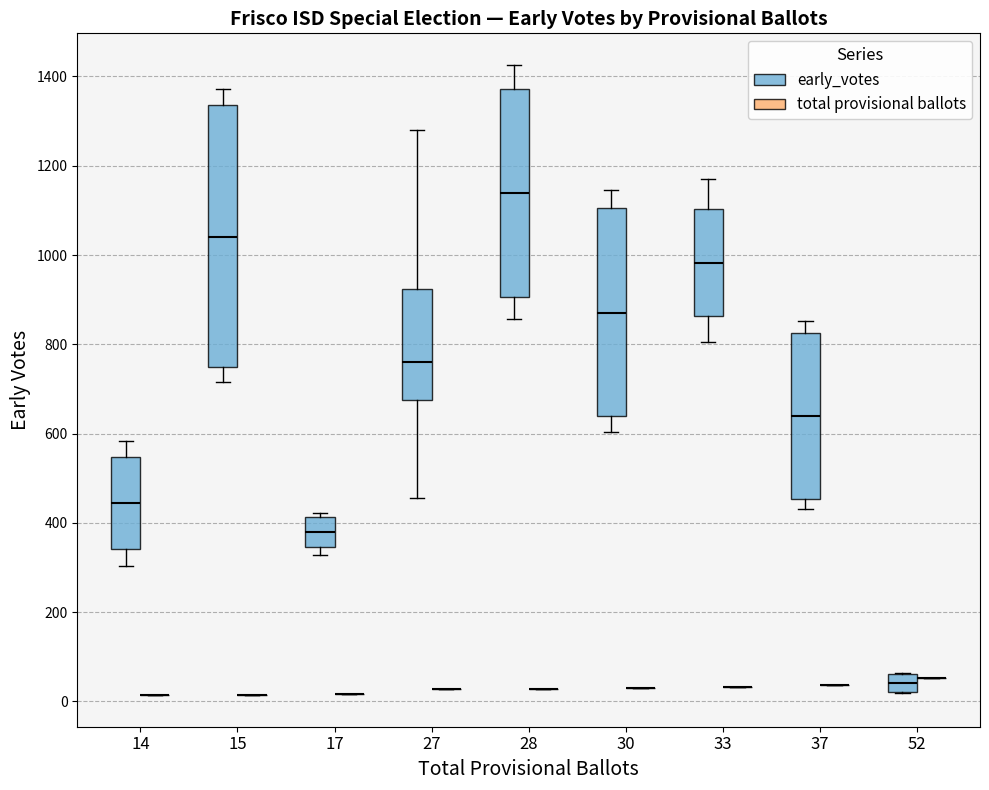

Reading left to right, read every box against the y-axis: the position of its median line, the range the box covers, and the ends of its whiskers. The values are not printed on the chart, so give them approximately, as read against the axis.

14 (early_votes): median 440, box 340 to 540, whiskers 300 to 580
14 (total provisional ballots): box collapsed to a line at 20, whiskers 20 to 20
15 (early_votes): median 1040, box 740 to 1340, whiskers 720 to 1380
15 (total provisional ballots): box collapsed to a line at 20, whiskers 20 to 20
17 (early_votes): median 380, box 340 to 420, whiskers 320 to 420 (just above the box's upper edge)
17 (total provisional ballots): box collapsed to a line at 20, whiskers 20 to 20
27 (early_votes): median 760, box 680 to 920, whiskers 460 to 1280
27 (total provisional ballots): box collapsed to a line at 20, whiskers 20 to 20
28 (early_votes): median 1140, box 900 to 1380, whiskers 860 to 1420
28 (total provisional ballots): box collapsed to a line at 20, whiskers 20 to 20
30 (early_votes): median 880, box 640 to 1100, whiskers 600 to 1140
30 (total provisional ballots): box collapsed to a line at 40, whiskers 40 to 40
33 (early_votes): median 980, box 860 to 1100, whiskers 800 to 1180
33 (total provisional ballots): box collapsed to a line at 40, whiskers 40 to 40
37 (early_votes): median 640, box 460 to 820, whiskers 440 to 860
37 (total provisional ballots): box collapsed to a line at 40, whiskers 40 to 40
52 (early_votes): median 40, box 20 to 60, whiskers 20 to 60
52 (total provisional ballots): box collapsed to a line at 60, whiskers 60 to 60